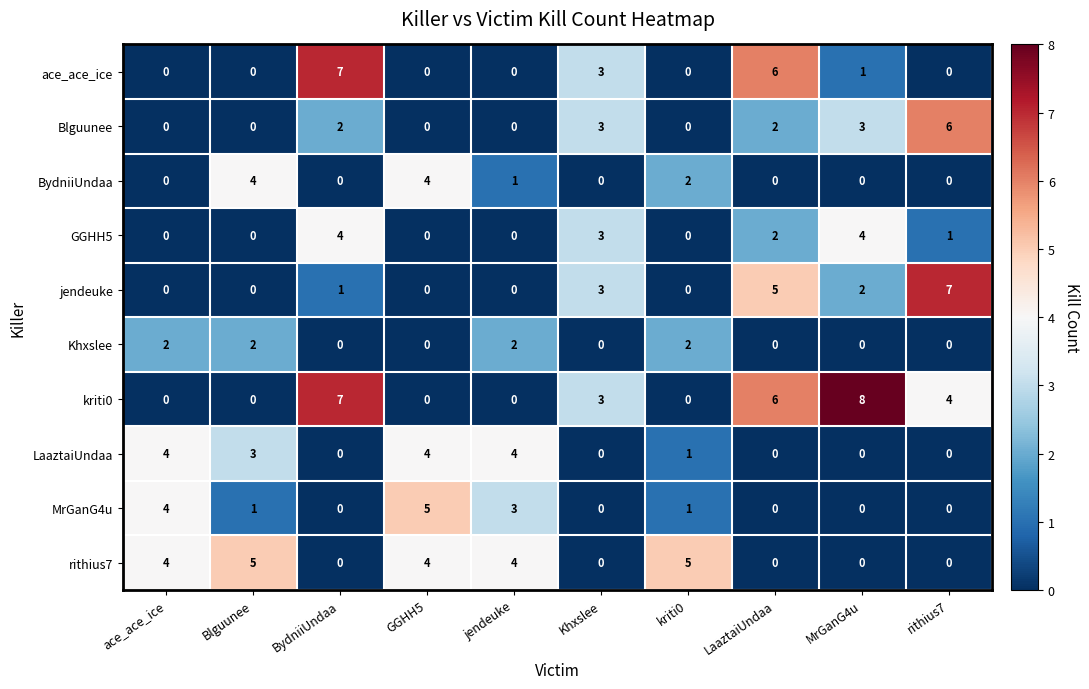

Between BydniiUndaa and MrGanG4u, which series saw the biggest shift?

ace_ace_ice